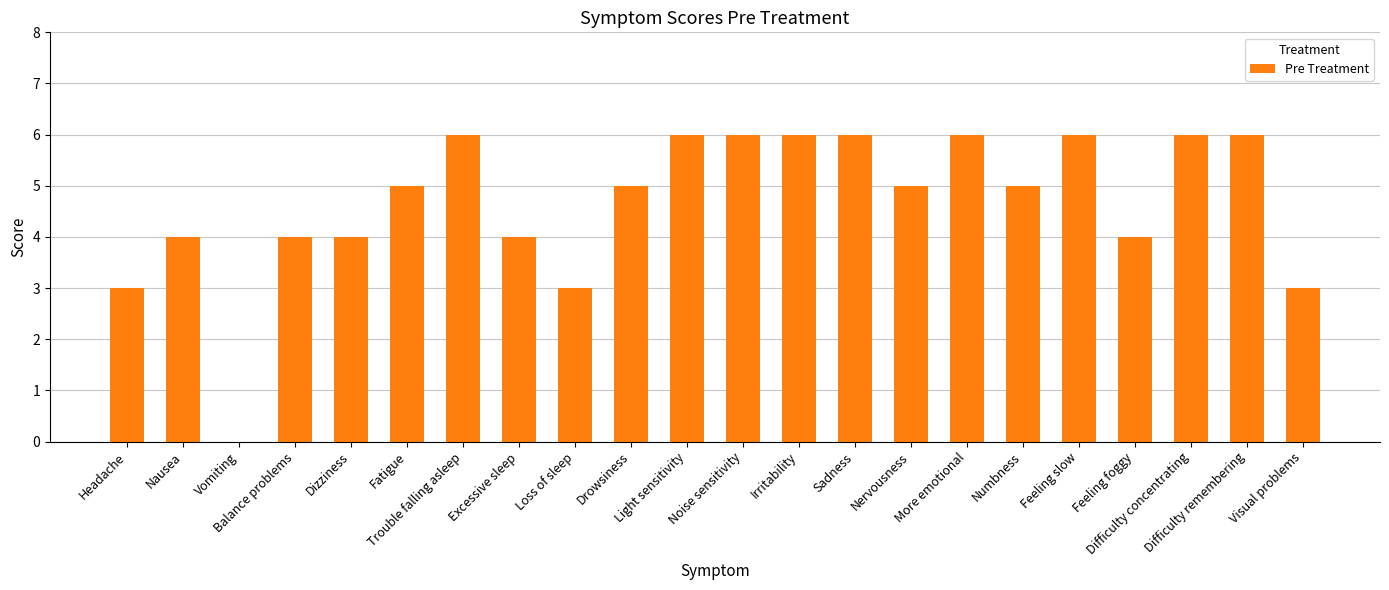

Reading right to left, extract all data points from this chart.

Visual problems=3	Difficulty remembering=6	Difficulty concentrating=6	Feeling foggy=4	Feeling slow=6	Numbness=5	More emotional=6	Nervousness=5	Sadness=6	Irritability=6	Noise sensitivity=6	Light sensitivity=6	Drowsiness=5	Loss of sleep=3	Excessive sleep=4	Trouble falling asleep=6	Fatigue=5	Dizziness=4	Balance problems=4	Vomiting=0	Nausea=4	Headache=3